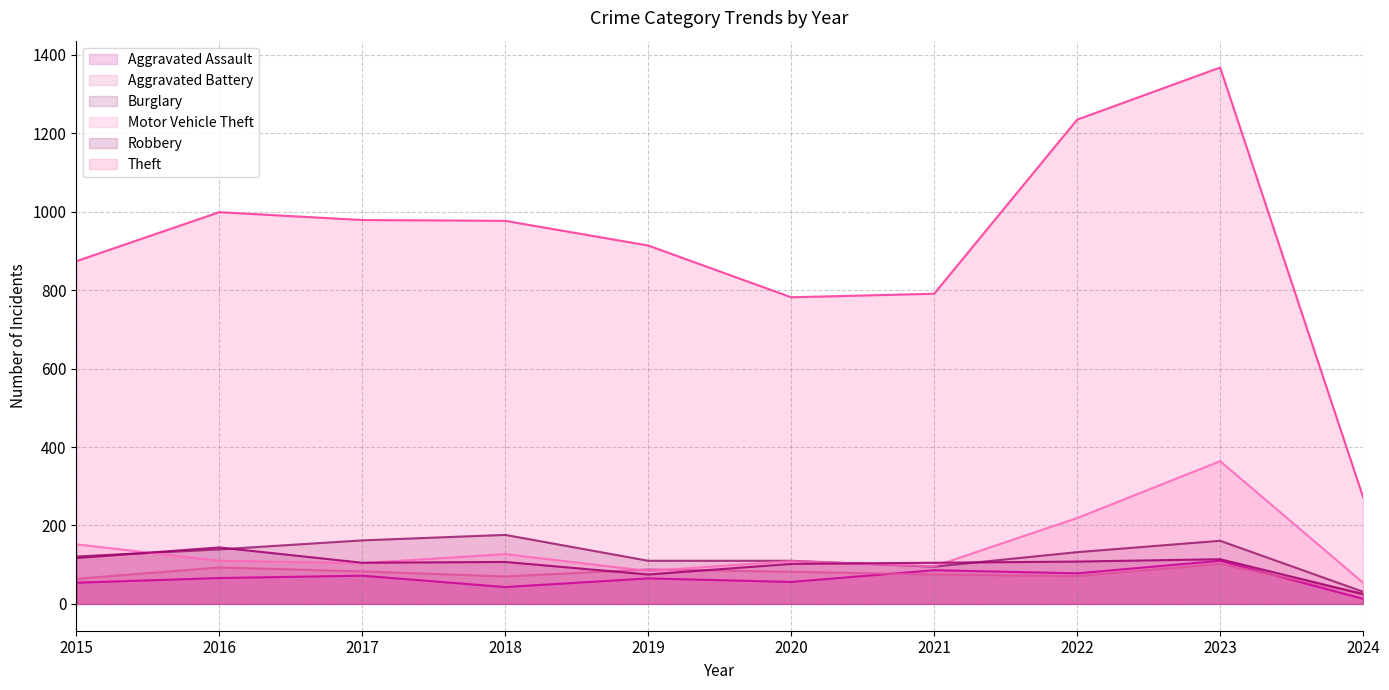

How many lines are shown in the chart?

6